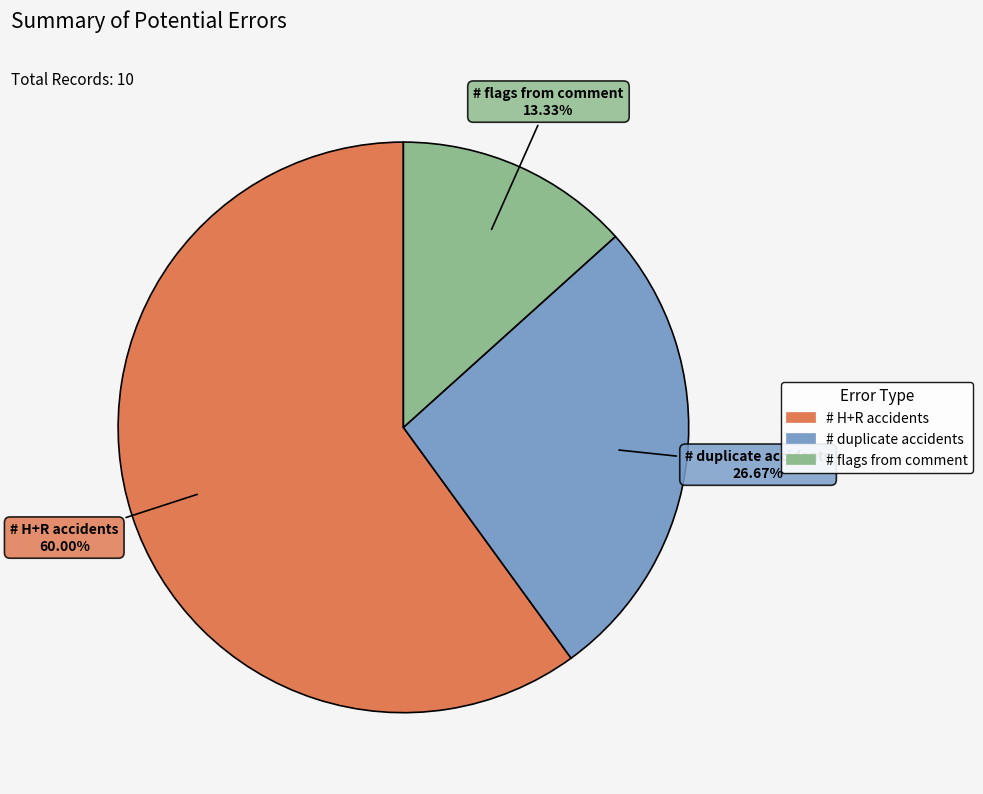

How many segments does this pie chart have?

3